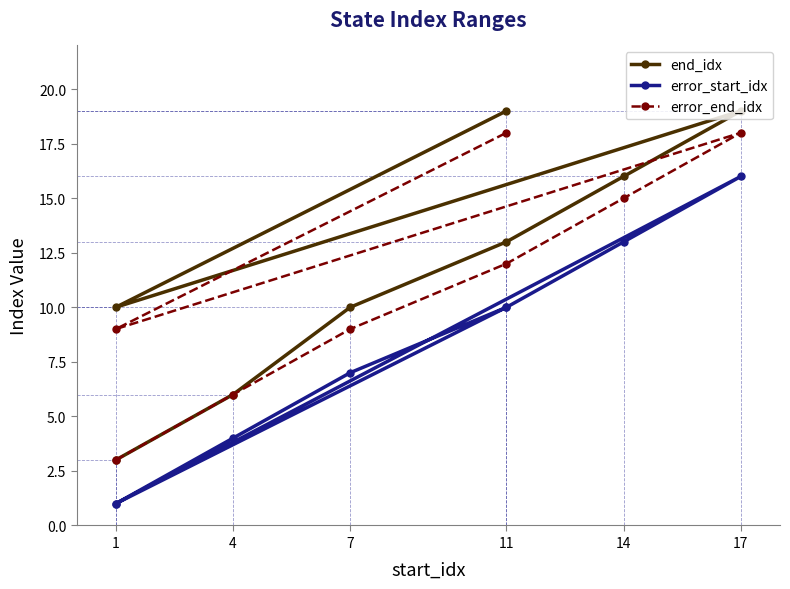

How many interior local peaks does the error_end_idx series have?

1